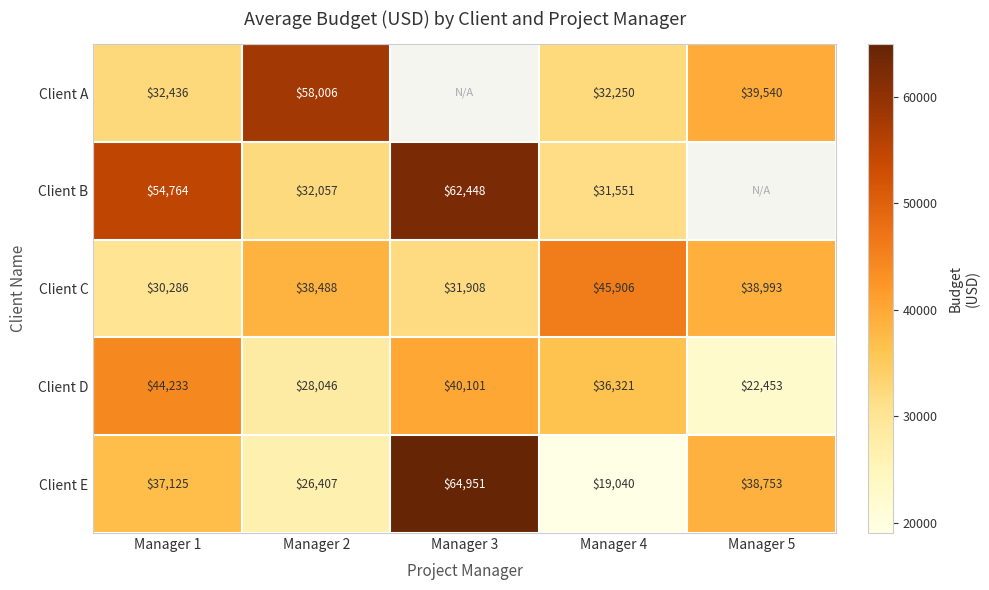

Rank the series at Manager 1 from lowest to highest value.

Client C, Client A, Client E, Client D, Client B